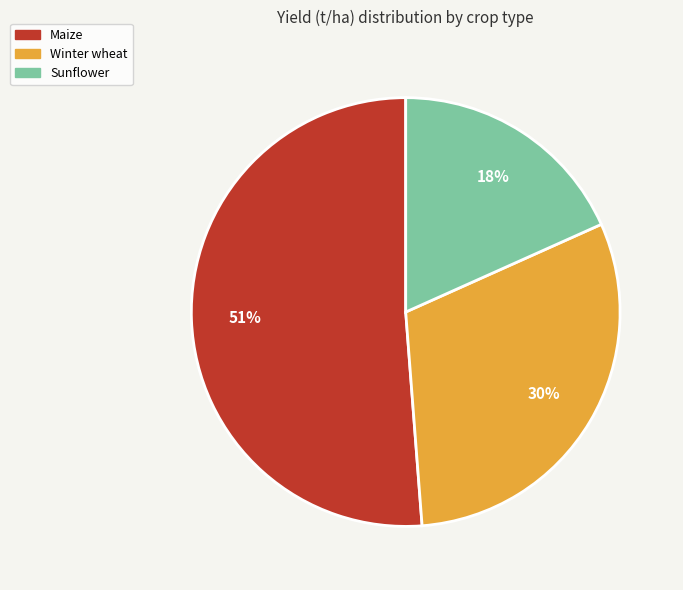

Which slice is the largest?

Maize